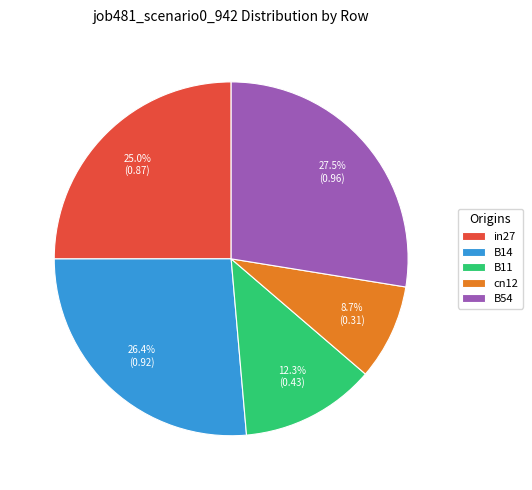

True or false: in27 accounts for 25% of the total.

True